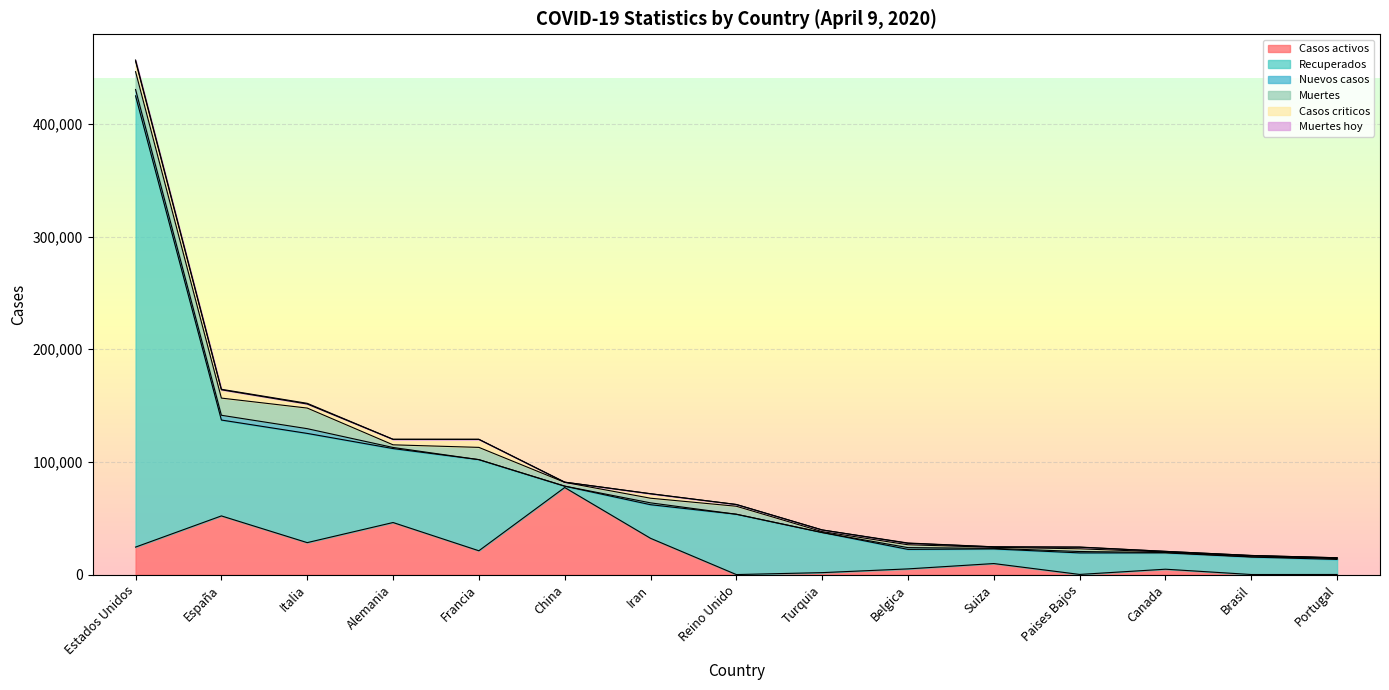

At Alemania, list the series in order from largest to smallest.

Recuperados, Casos activos, Casos criticos, Muertes, Nuevos casos, Muertes hoy